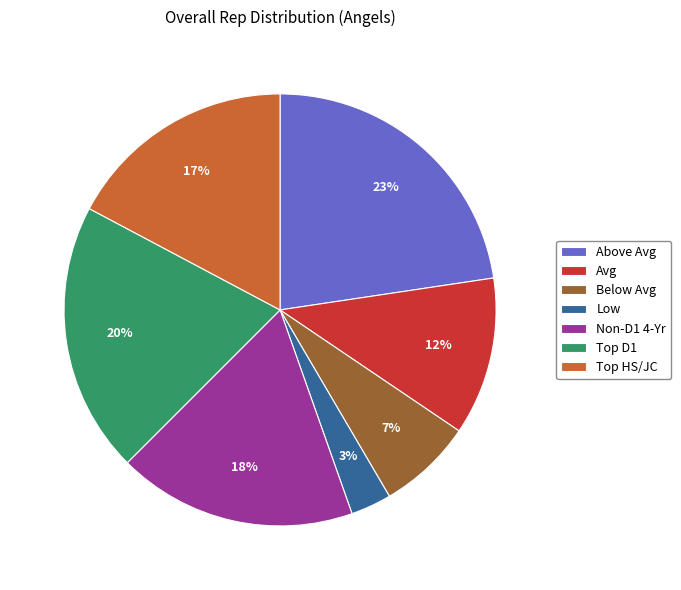

What is the smallest slice in the pie chart?

Low